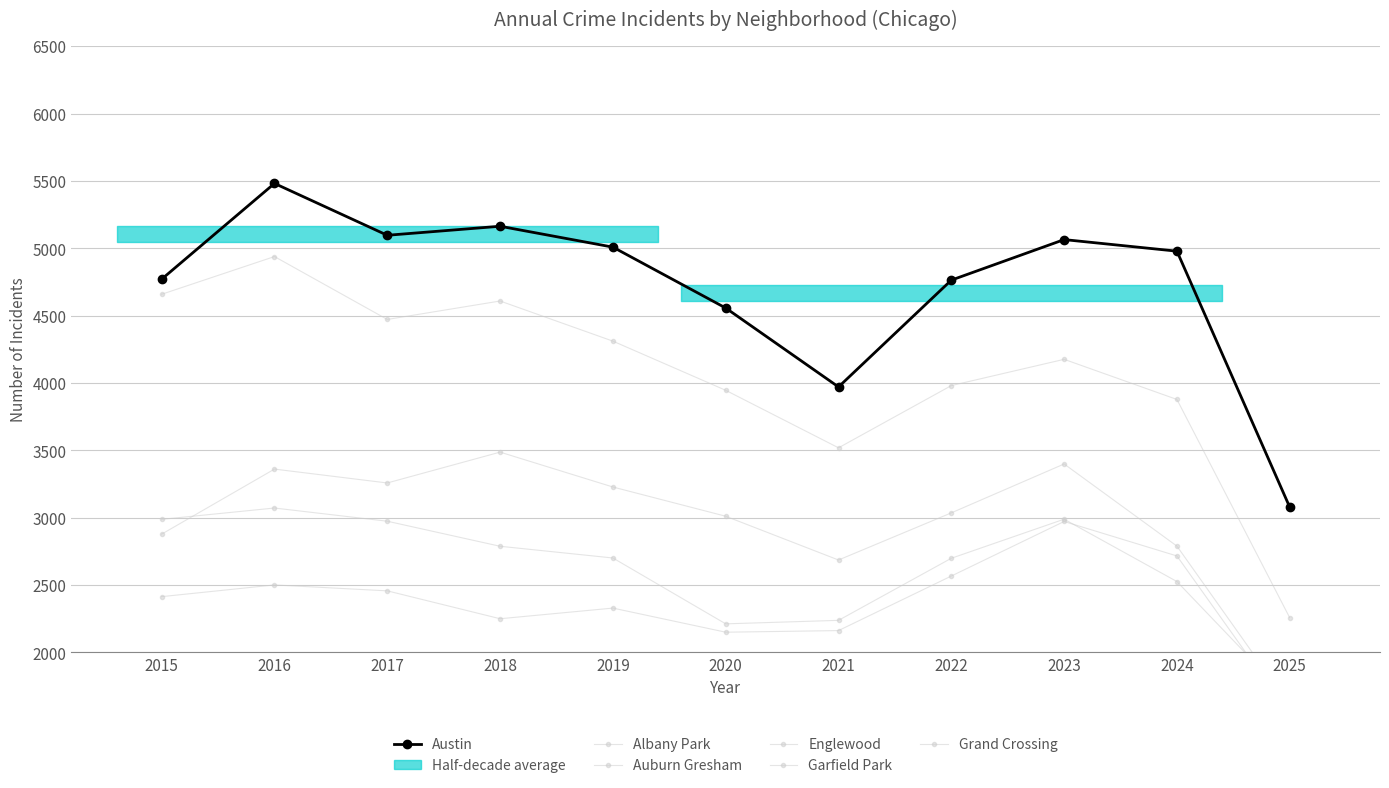

At 2018, list the series in order from largest to smallest.

Austin, Englewood, Garfield Park, Auburn Gresham, Grand Crossing, Albany Park